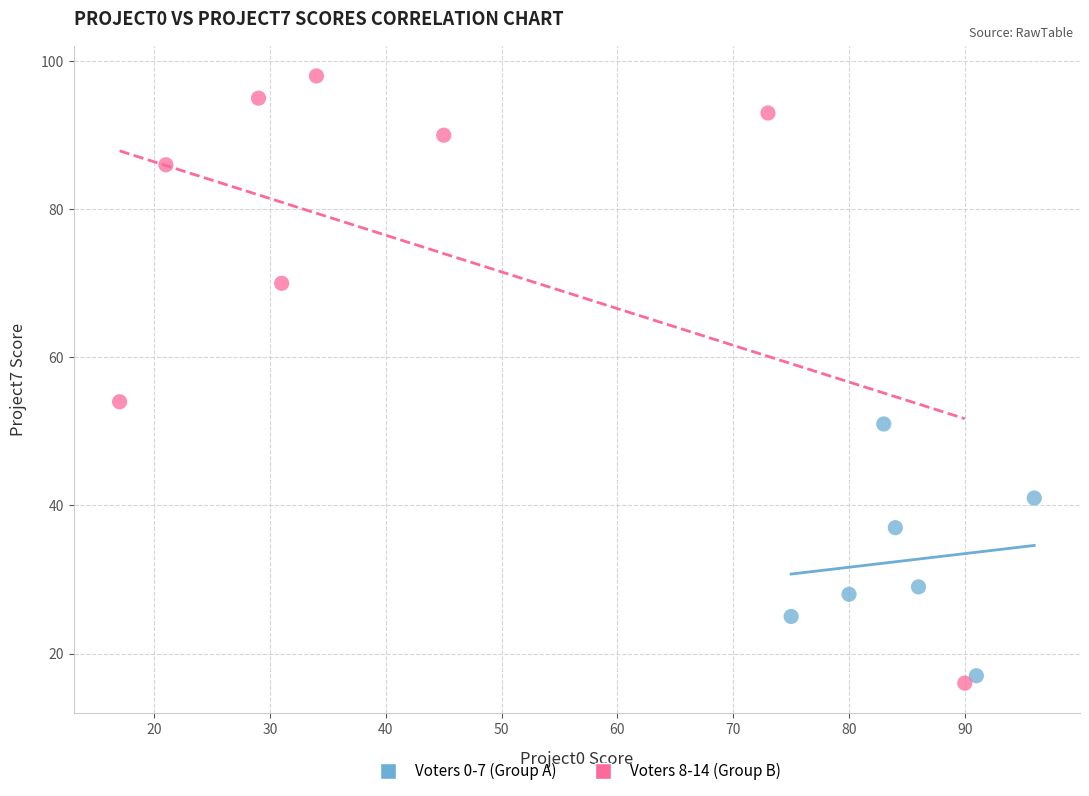

Which series has the widest spread of Y values?

Voters 8-14 (Group B)